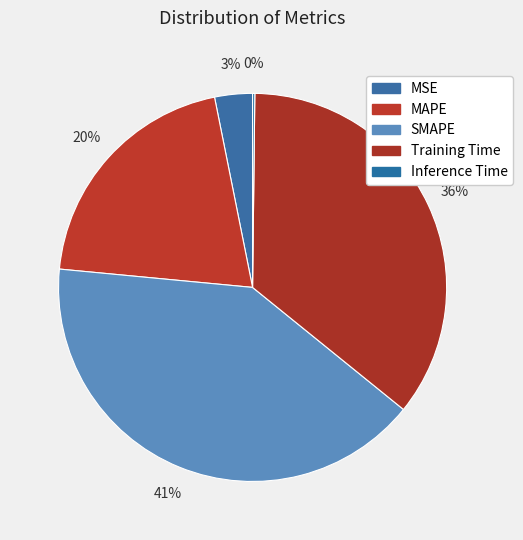

Is it true that MSE is 10% of the pie?

False